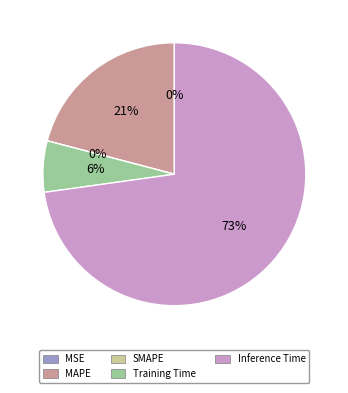

Rank the categories by value from lowest to highest.

SMAPE, MSE, Training Time, MAPE, Inference Time